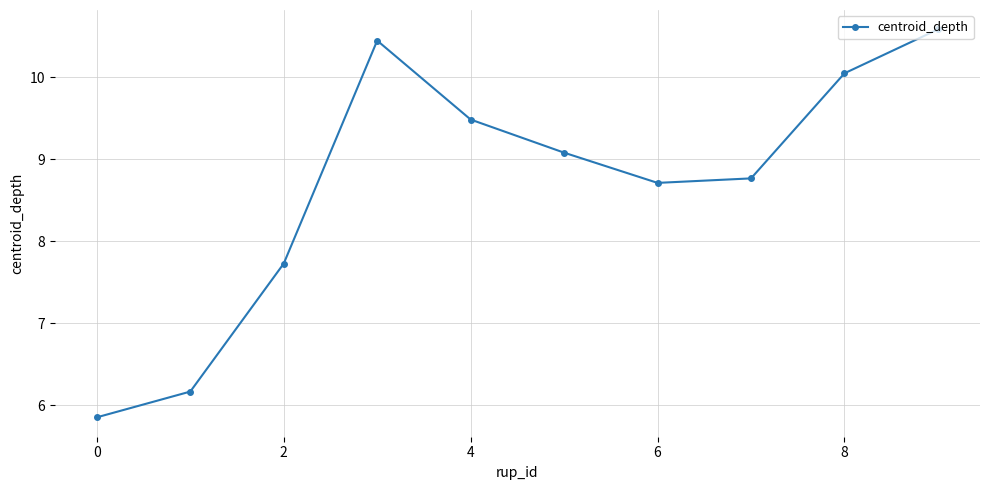

How many interior local peaks (higher than both neighbors) does the data have?

1